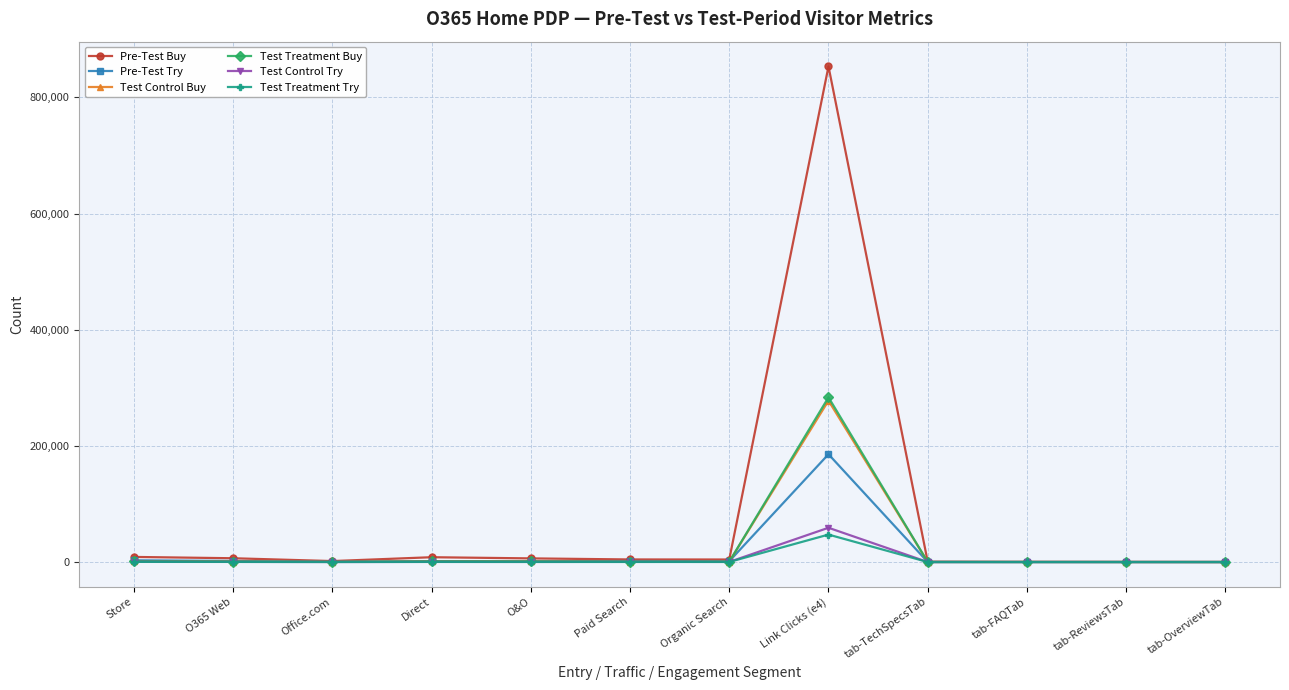

Which series has the widest spread of values?

Pre-Test Buy